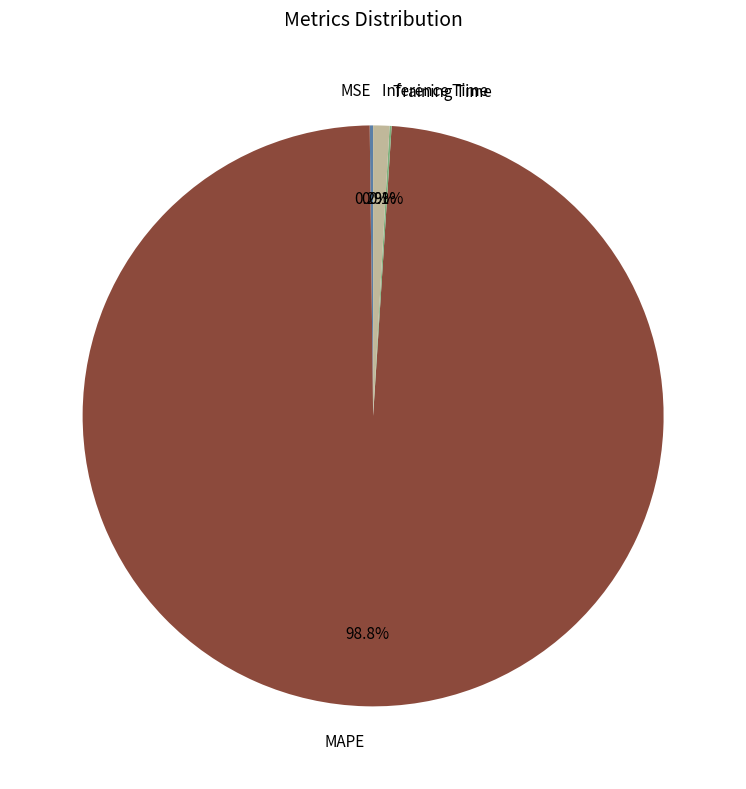

What is the largest slice in the pie chart?

MAPE